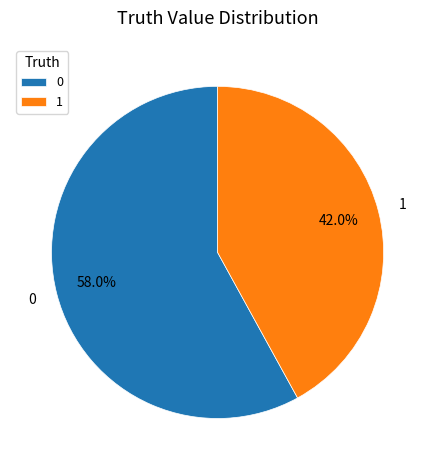

To the nearest percent, what is the combined percentage of 1 and 0?

100%